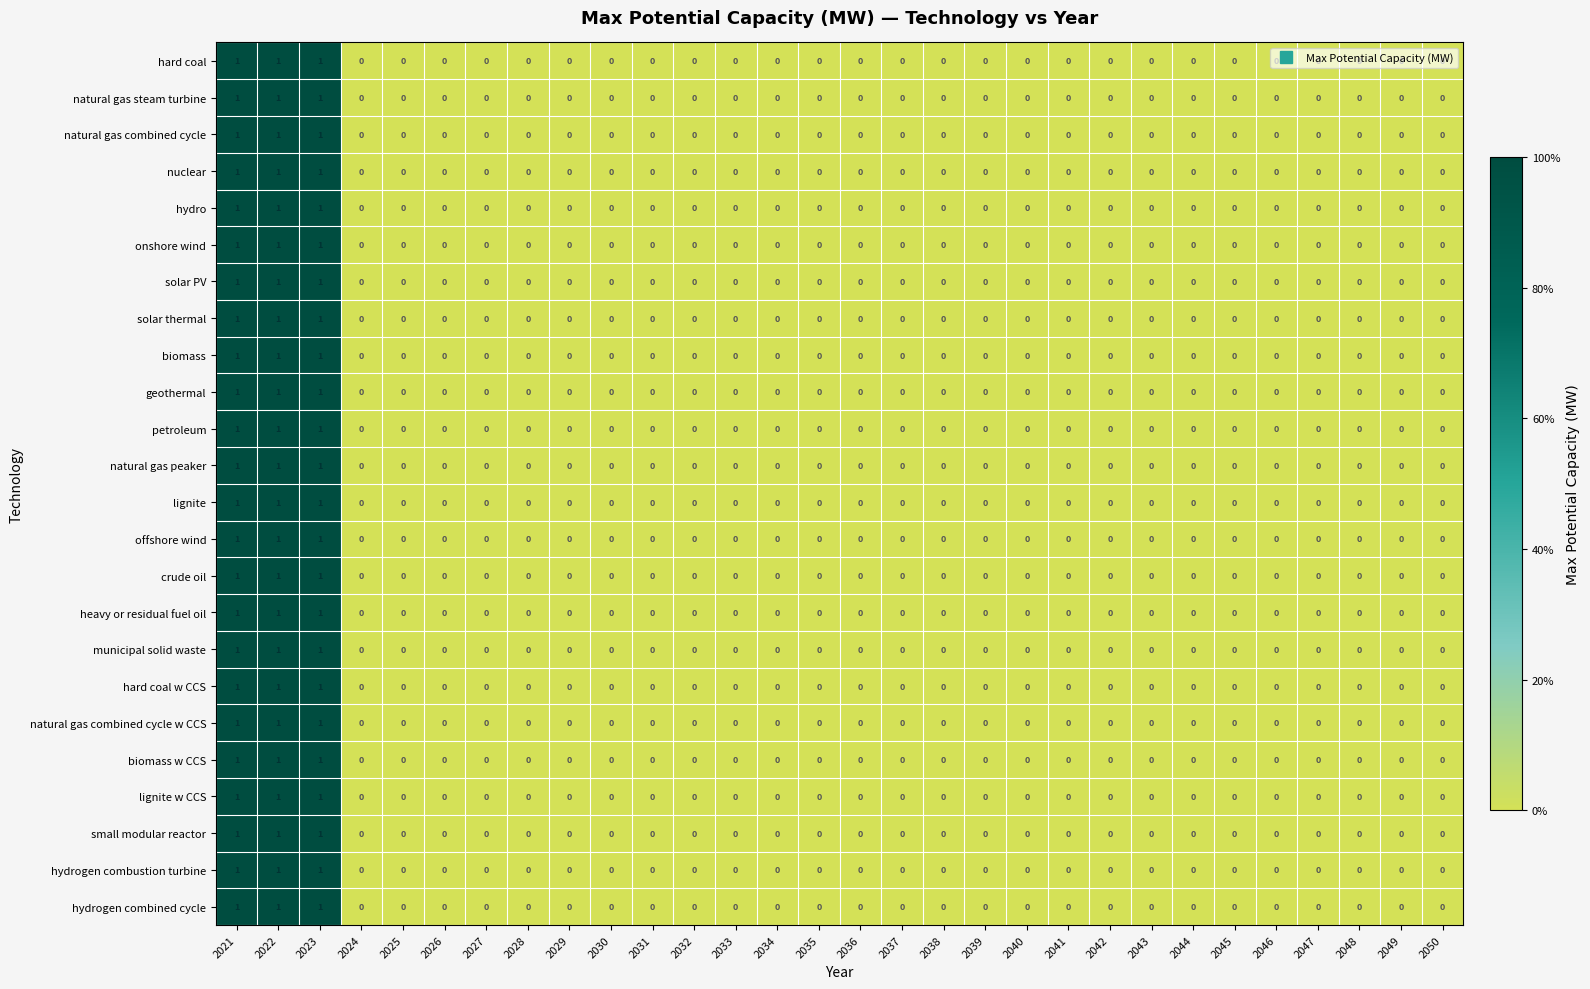

What is the sum of all petroleum values?

3